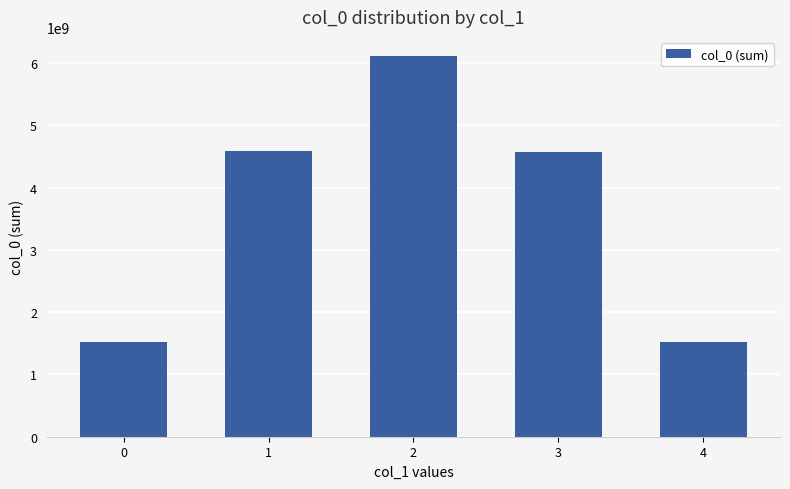

Approximately how many times larger is the value at 2 compared to 4?

4.0